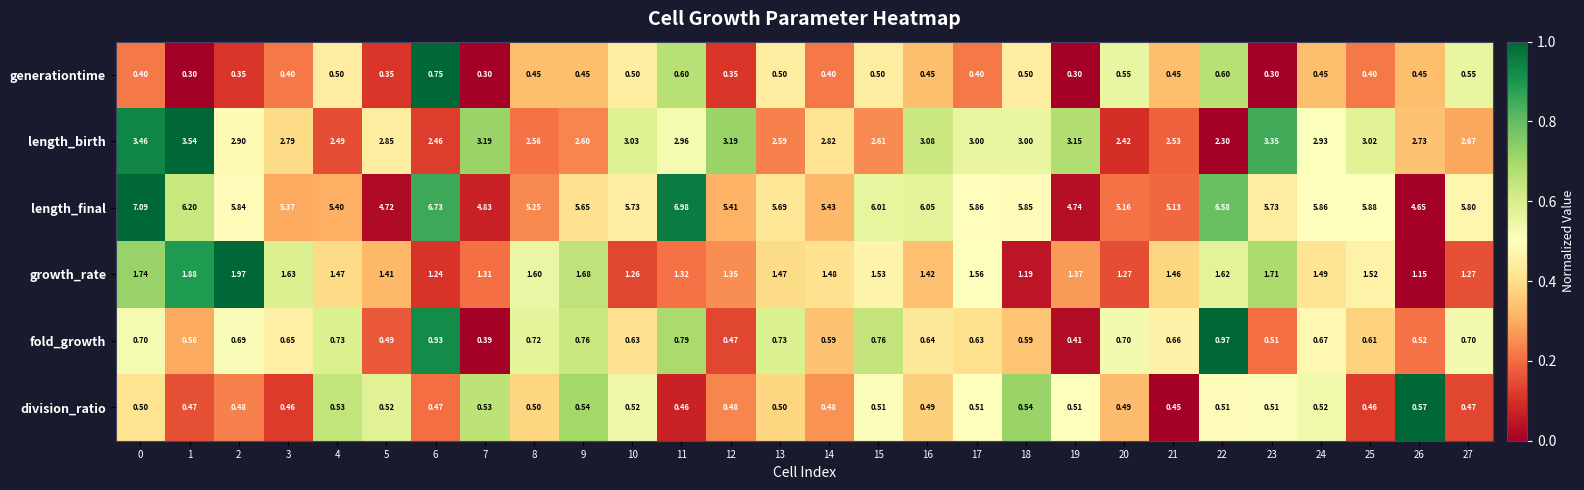

Rank the series by their maximum value, from highest to lowest.

length_final, length_birth, growth_rate, fold_growth, generationtime, division_ratio